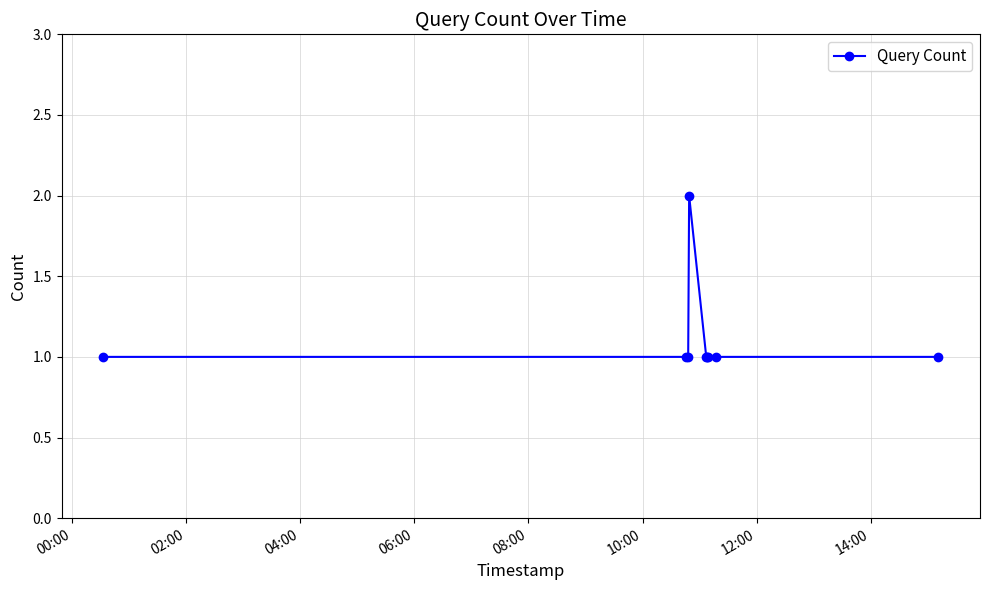

What is the value of the 7th point from the left?

1